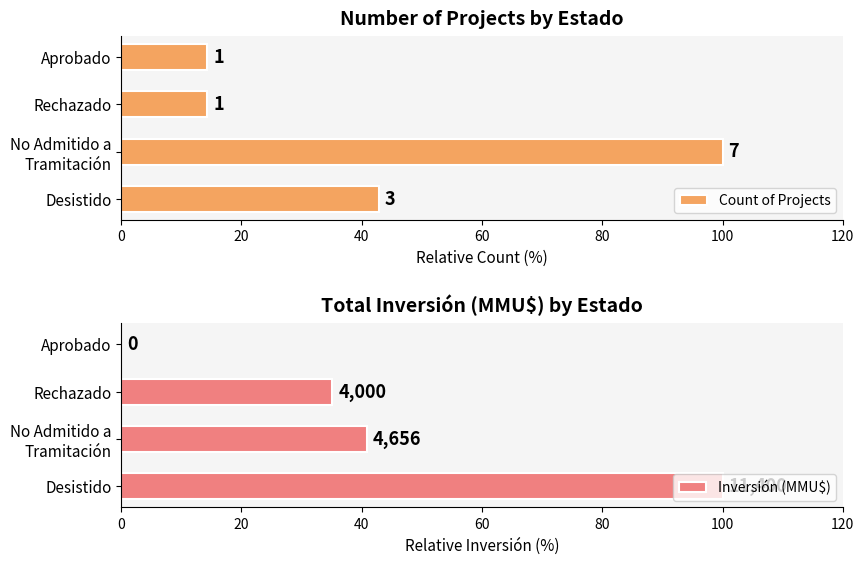

What is the average value of the Count of Projects series?

42.9